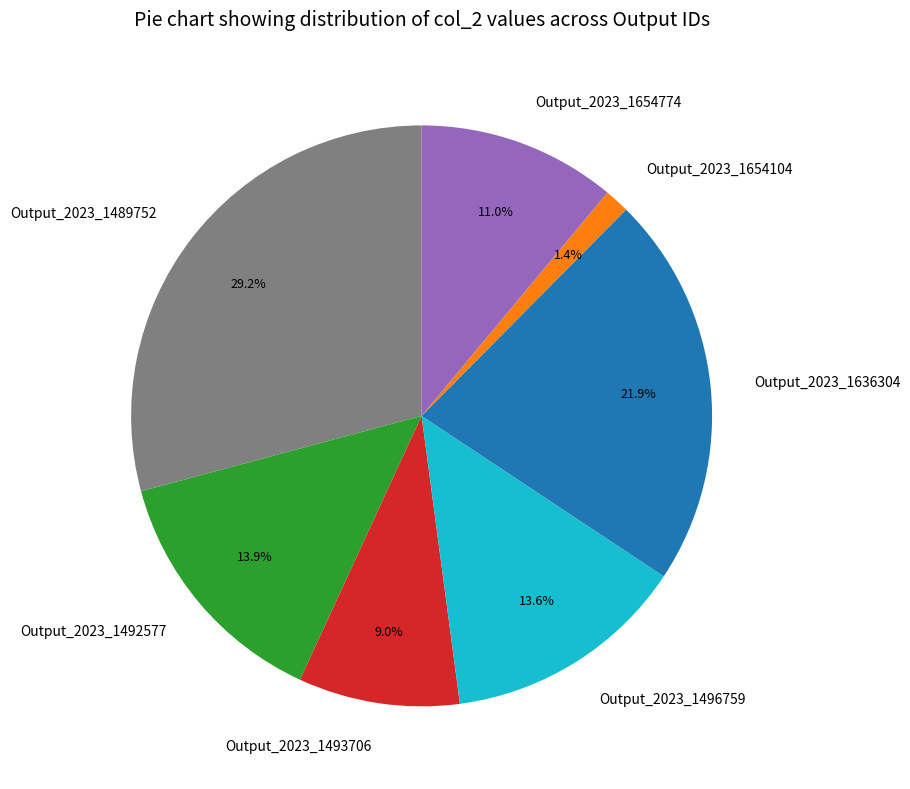

To the nearest percent, what is the average slice percentage?

14%